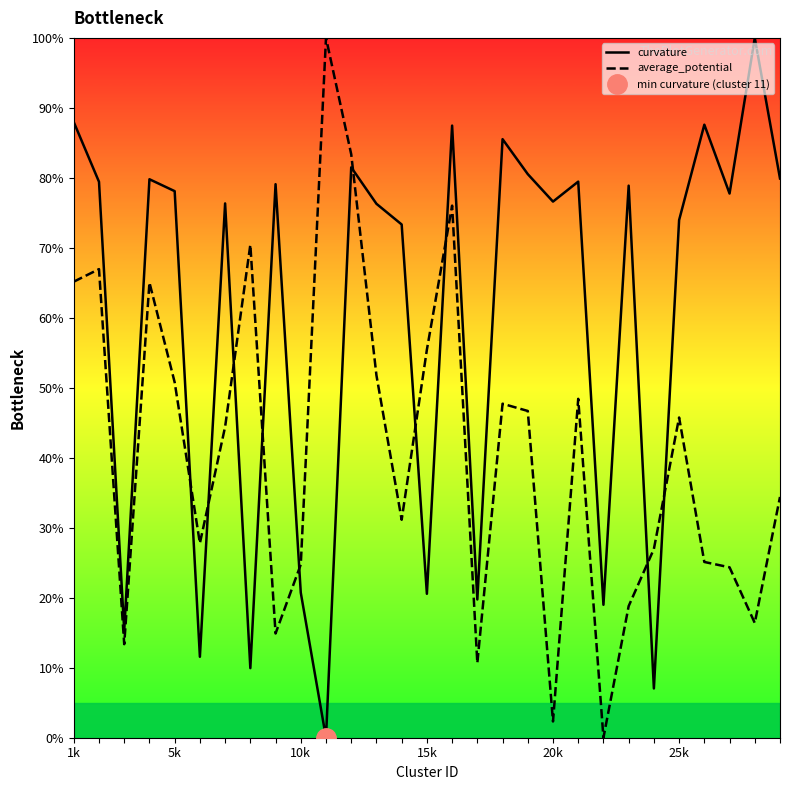

True or false: curvature and average_potential intersect in this chart.

True